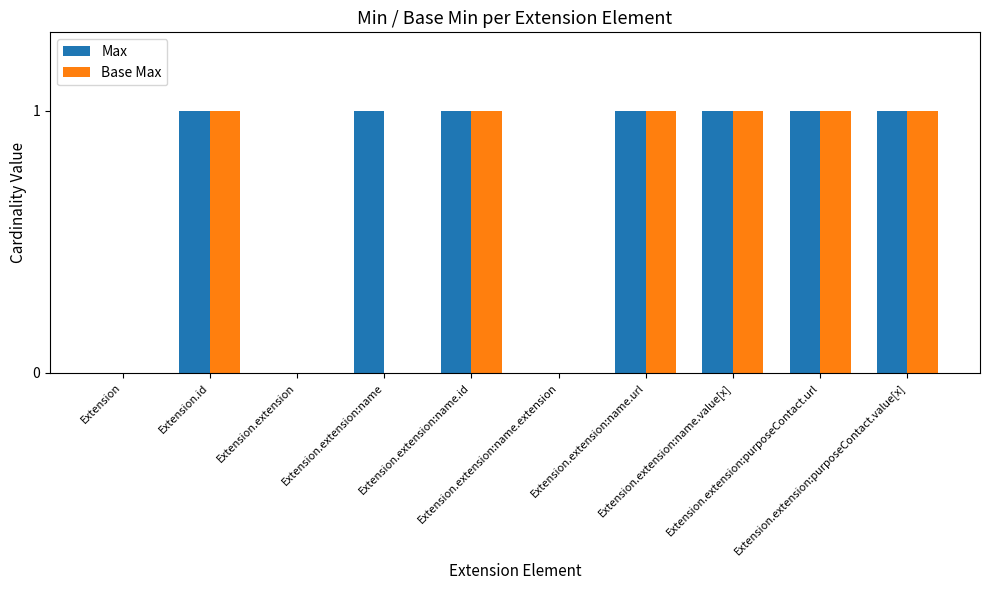

Reading left to right, what are all the values shown in this chart?

Max: 0	1	0	1	1	0	1	1	1	1
Base Max: 0	1	0	0	1	0	1	1	1	1